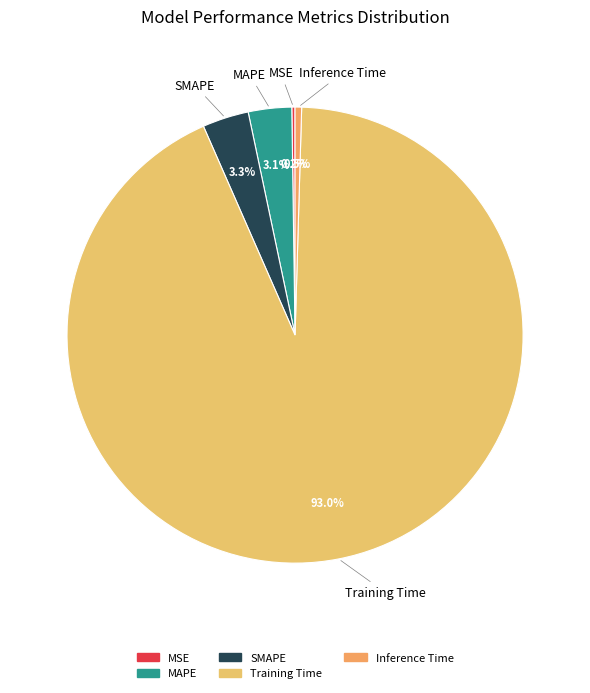

Which slice is the largest?

Training Time